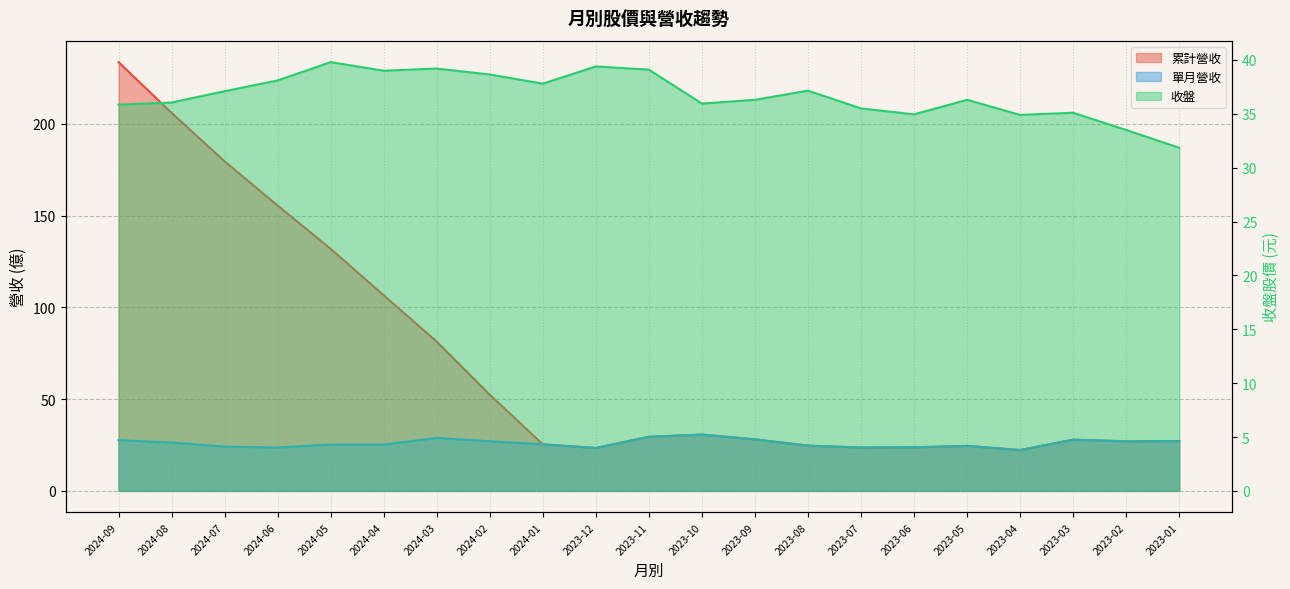

Which series changed the most between 2024-07 and 2024-04?

累計營收